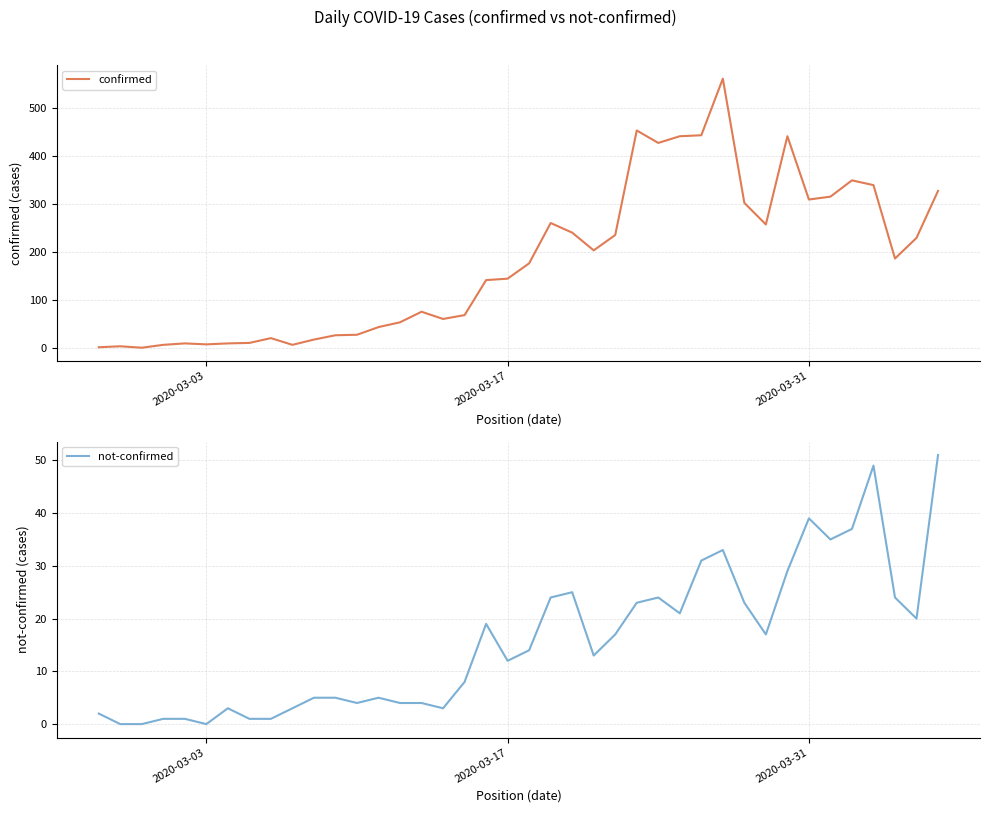

Is the value of confirmed at 5 greater than the value of not-confirmed at 25?

No